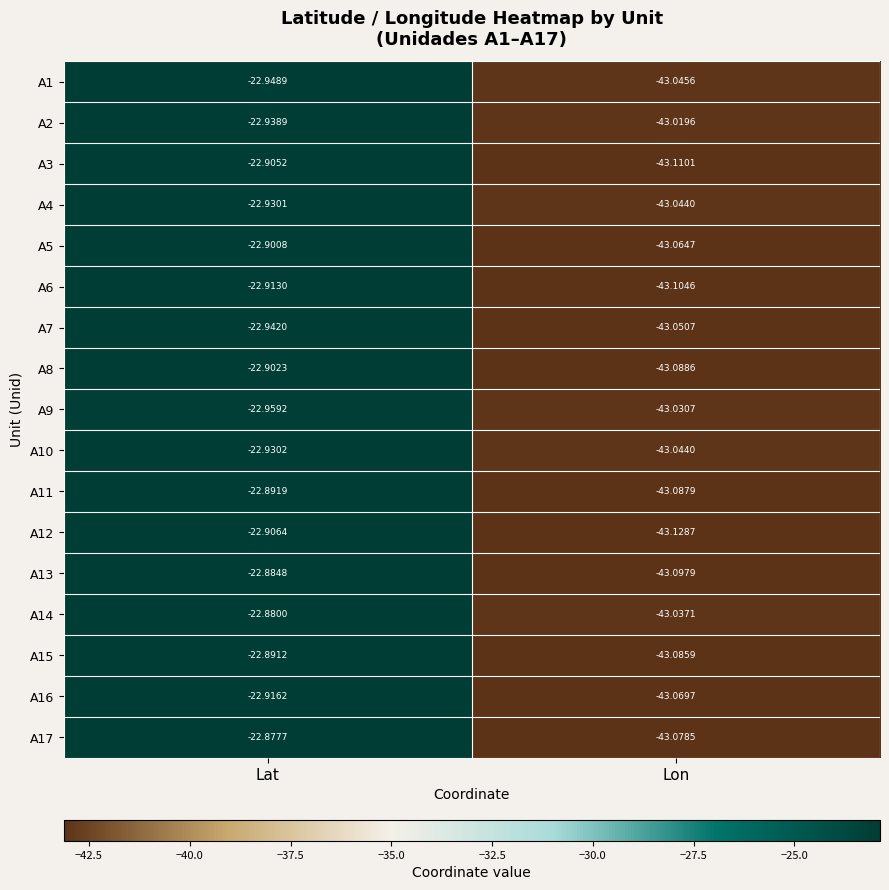

Where is A2 nearest to the value -32?

Lat